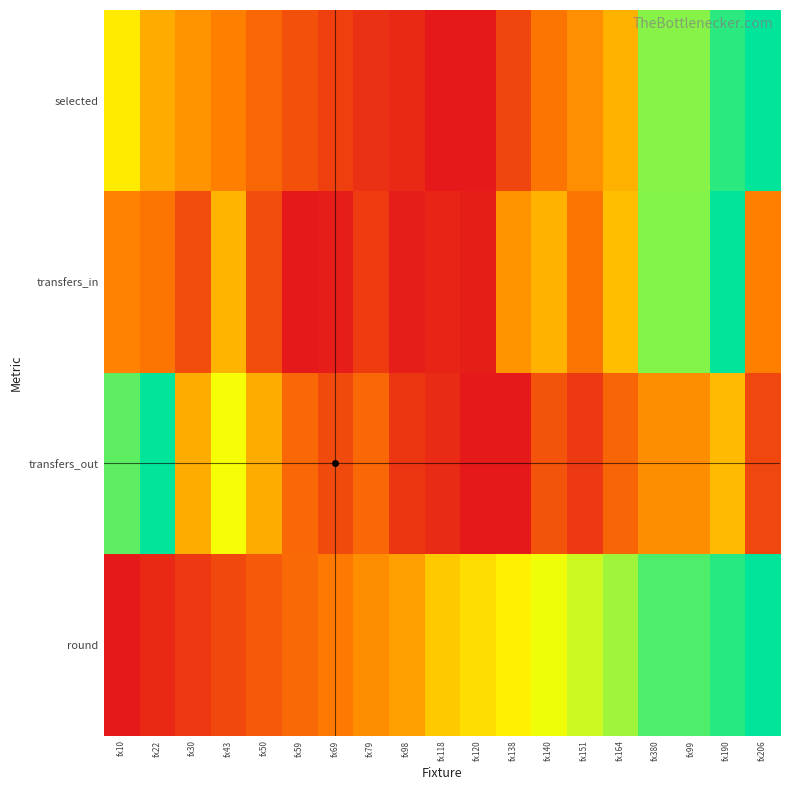

Rank the series at fx164 from lowest to highest value.

transfers_out, selected, transfers_in, round